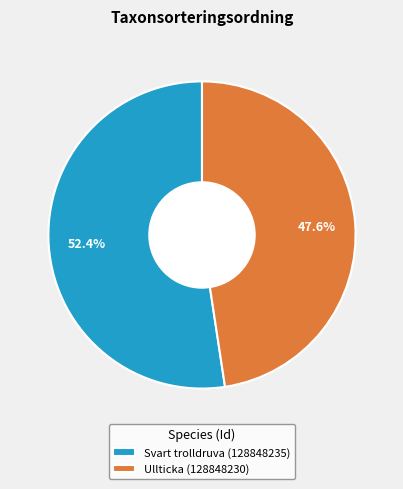

Rank the categories by value from highest to lowest.

Svart trolldruva (128848235), Ullticka (128848230)